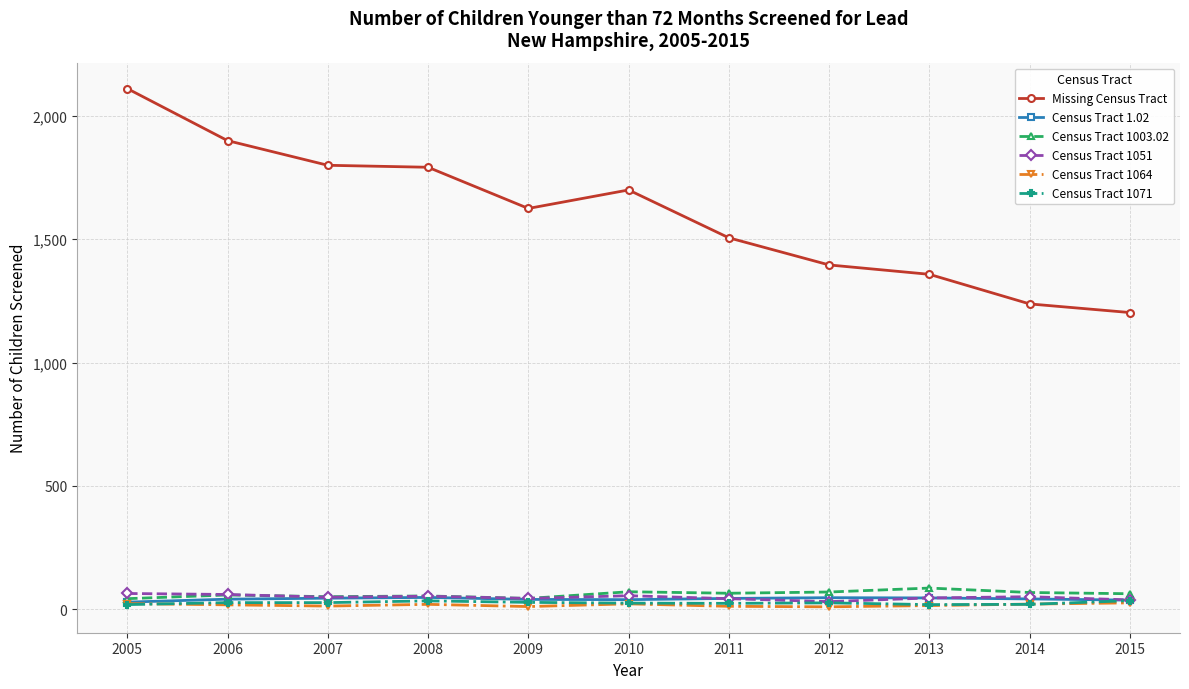

Is the value of Census Tract 1003.02 at 2012 greater than the value of Census Tract 1051 at 2014?

Yes